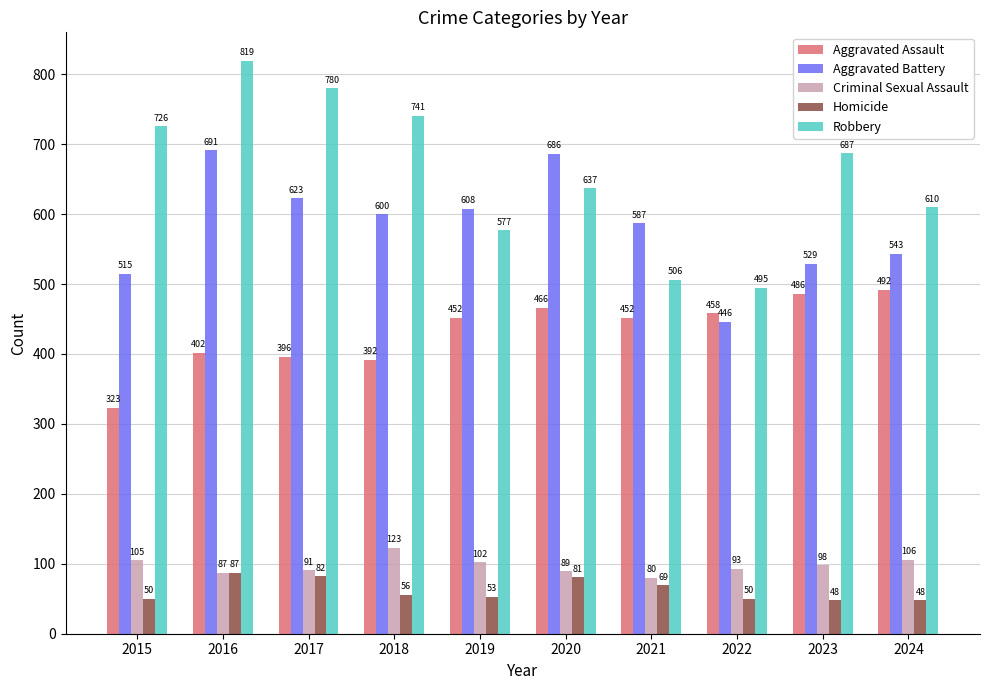

Which series changed the most between 2017 and 2021?

Robbery